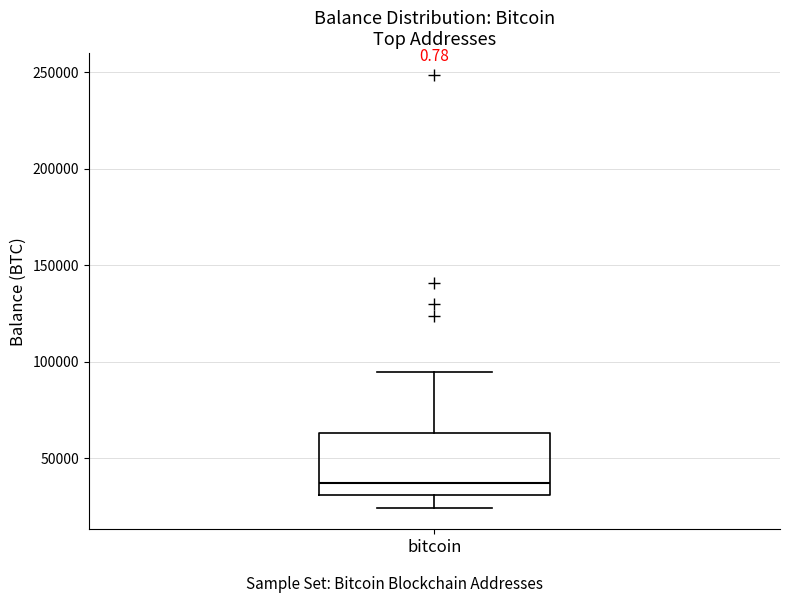

Read this box plot against the y-axis: the position of the median line, the range covered by the box, and the ends of both whiskers. The values are not printed on the chart, so give them approximately, as read against the axis.

median 35000, box 30000 to 65000, whiskers 25000 to 95000